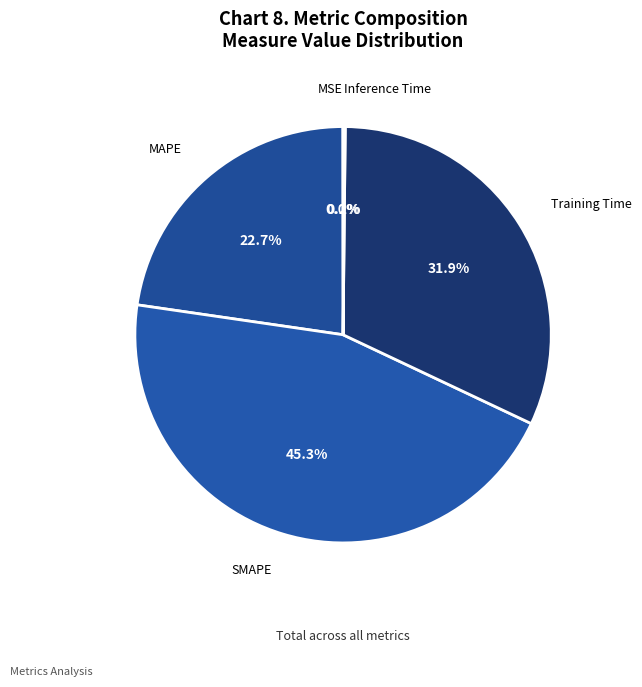

The SMAPE slice represents 45% of the pie. True or false?

True